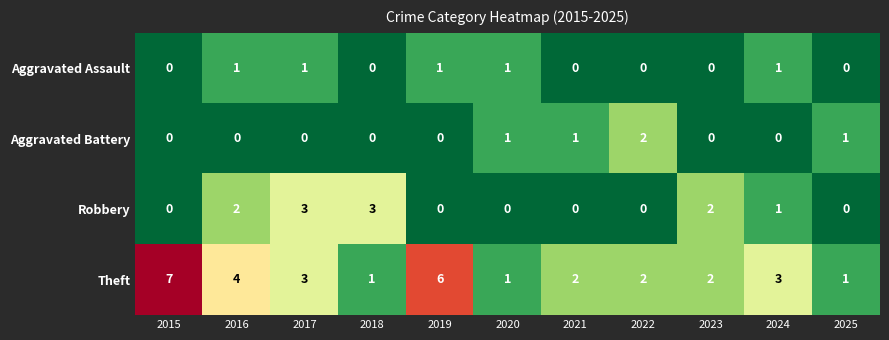

How many categories are shown in the chart?

11